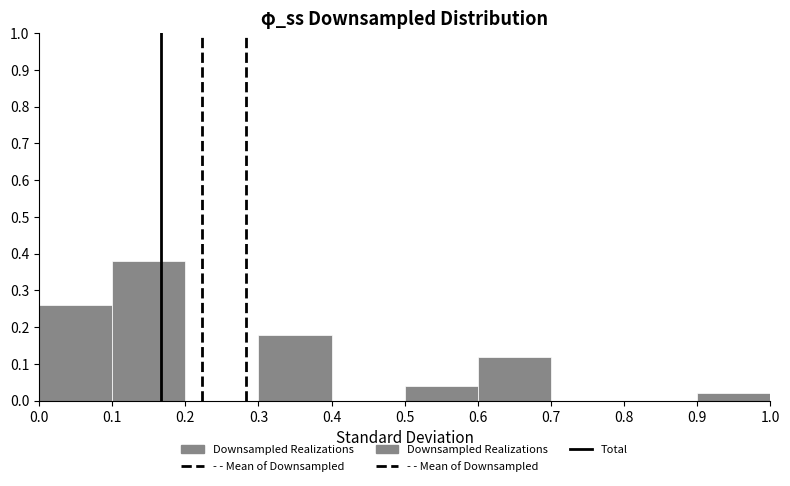

Reading left to right, transcribe this chart: for each bar, give the range it covers on the x-axis and its height. The values are not printed on the chart, so give them approximately, as read against the axis.

0.0 to 0.1: 0.26
0.1 to 0.2: 0.38
0.2 to 0.3: 0
0.3 to 0.4: 0.18
0.4 to 0.5: 0
0.5 to 0.6: 0.04
0.6 to 0.7: 0.12
0.7 to 0.8: 0
0.8 to 0.9: 0
0.9 to 1.0: 0.02